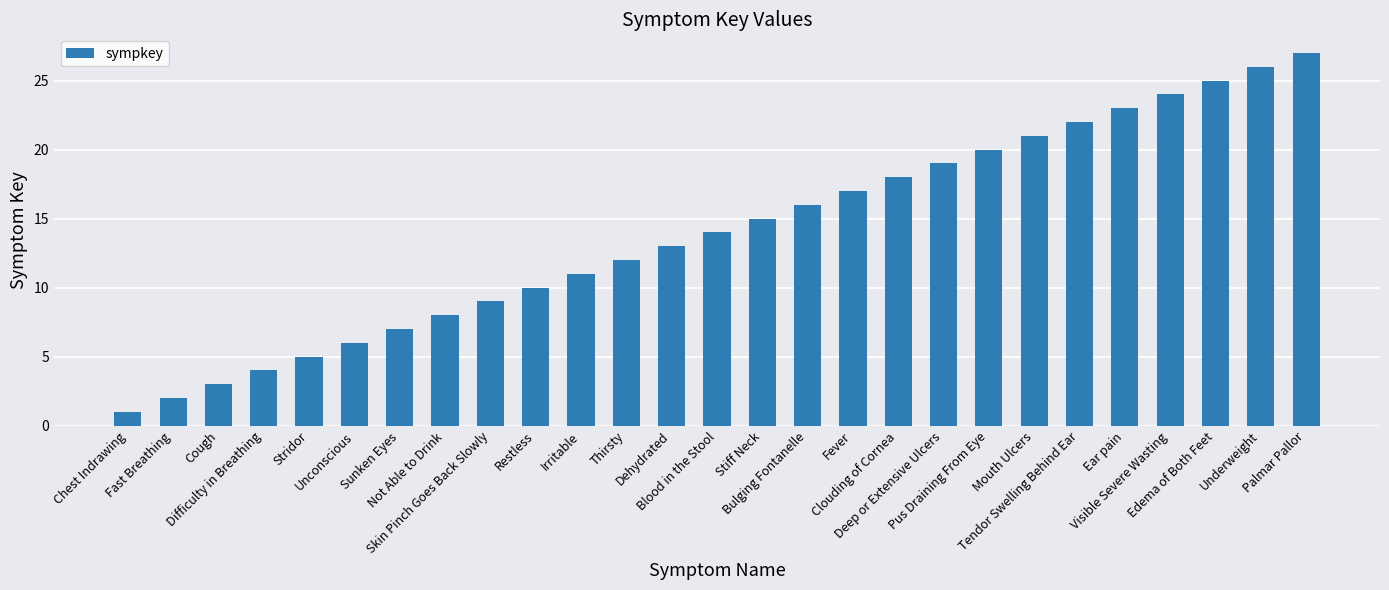

Reading right to left, what are all the values shown in this chart?

27	26	25	24	23	22	21	20	19	18	17	16	15	14	13	12	11	10	9	8	7	6	5	4	3	2	1